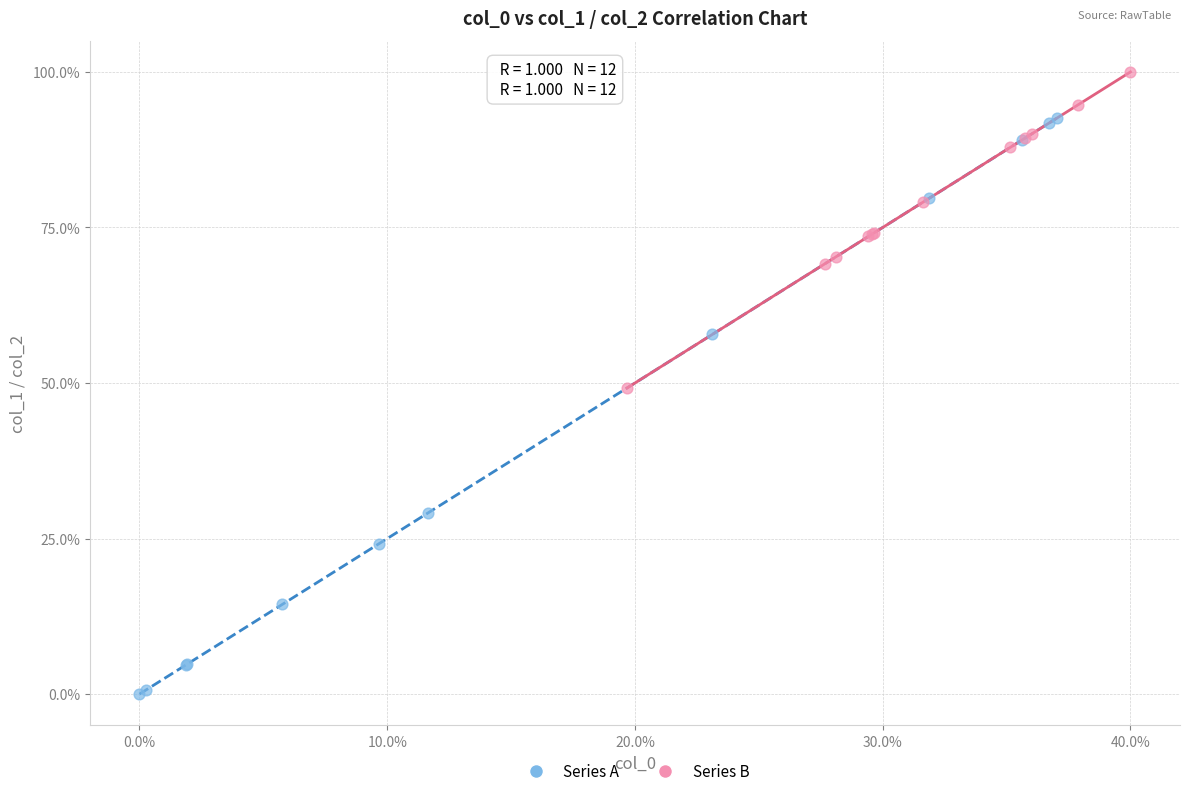

What are all the series names shown in the legend?

Series A, Series B